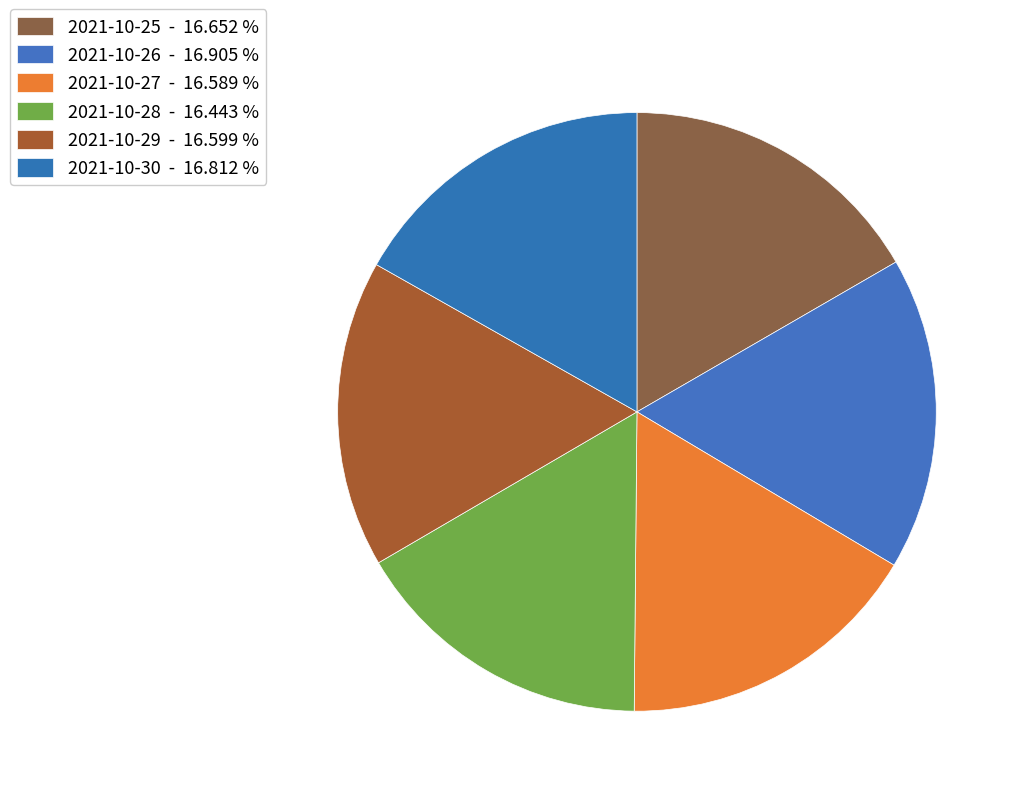

Which category has the biggest portion of the pie?

2021-10-26